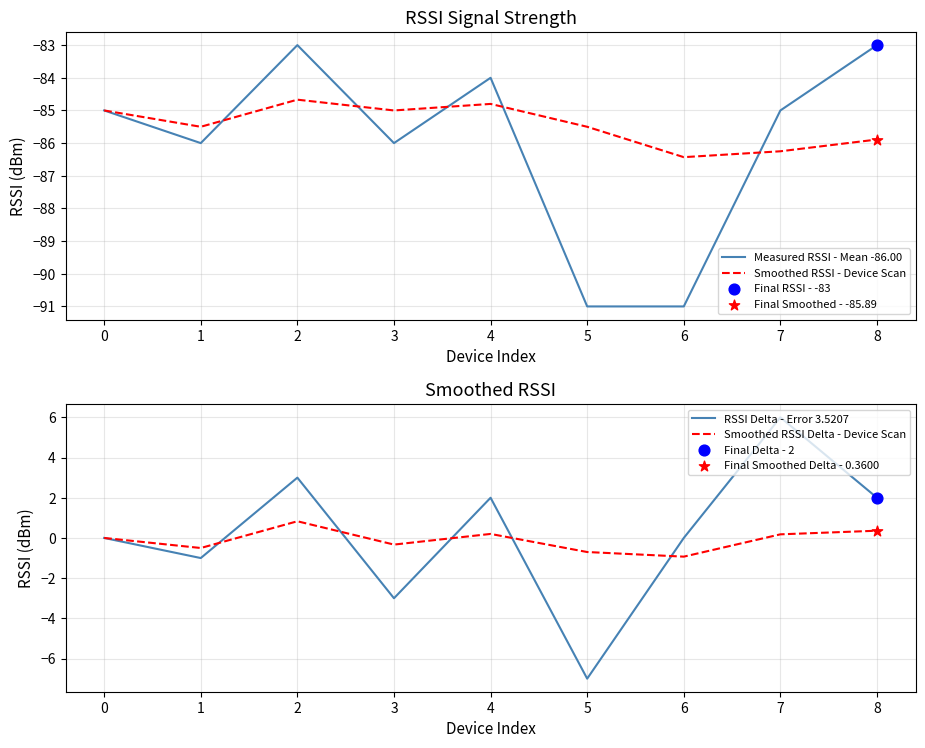

Which series reaches the maximum Y coordinate?

RSSI Delta - Error 3.5207